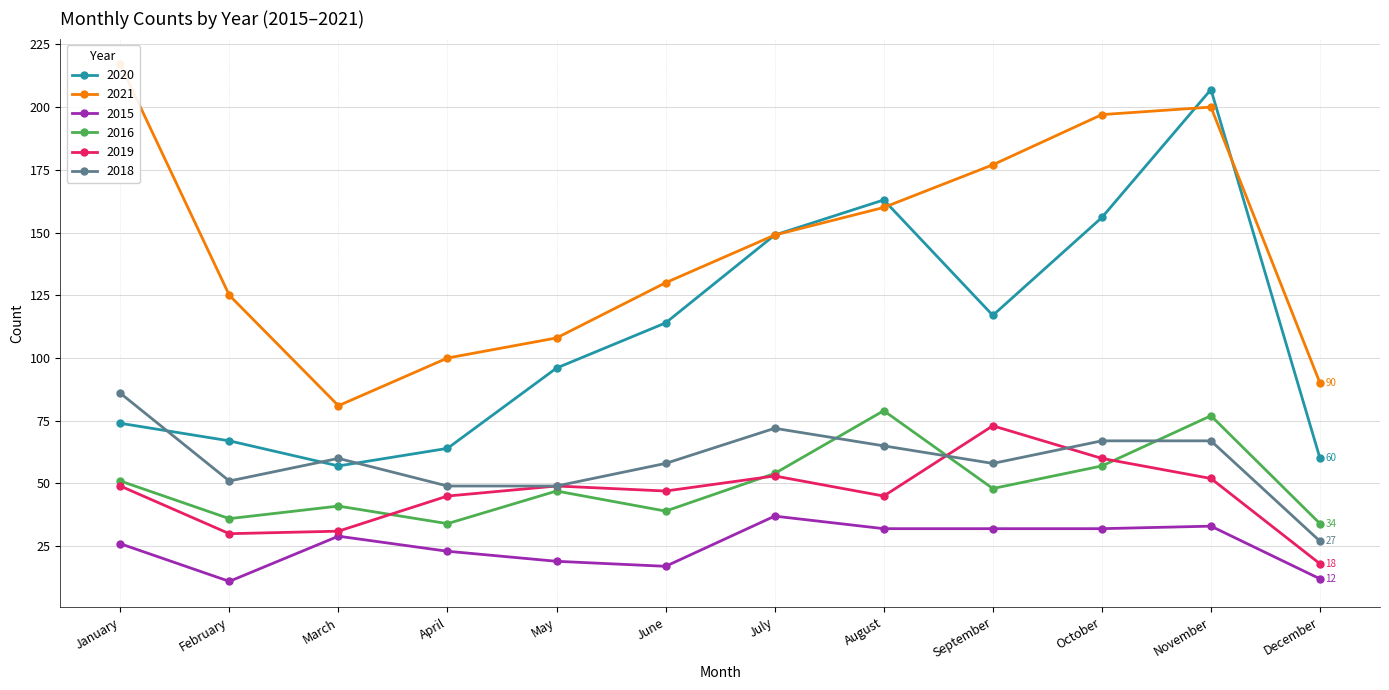

What are all the series names shown in the legend?

2020, 2021, 2015, 2016, 2019, 2018